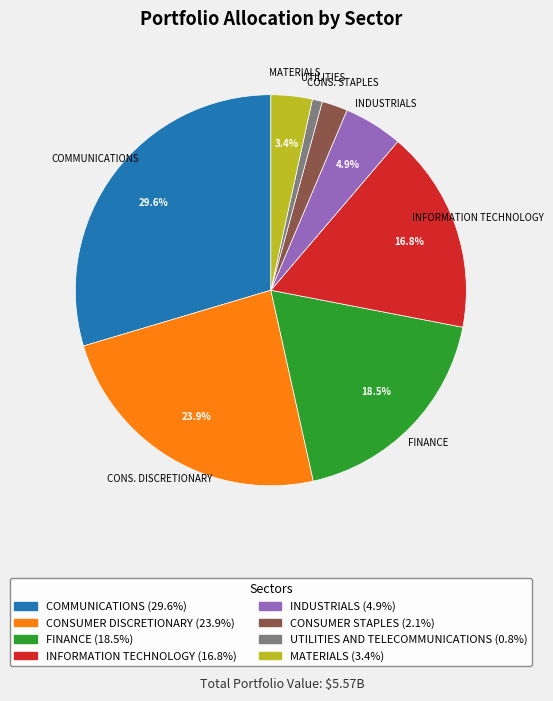

Is there any slice that represents more than half of the pie?

No